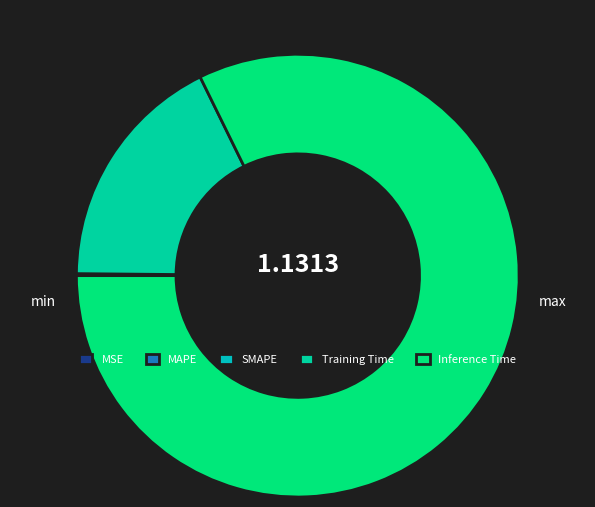

The MSE slice represents 1% of the pie. True or false?

False